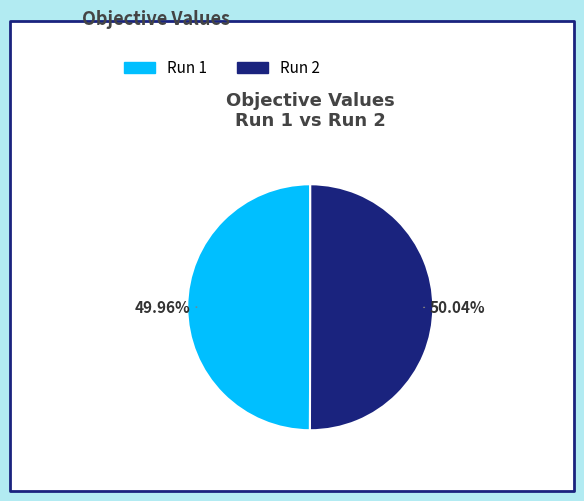

Is there any slice that represents more than half of the pie?

Yes